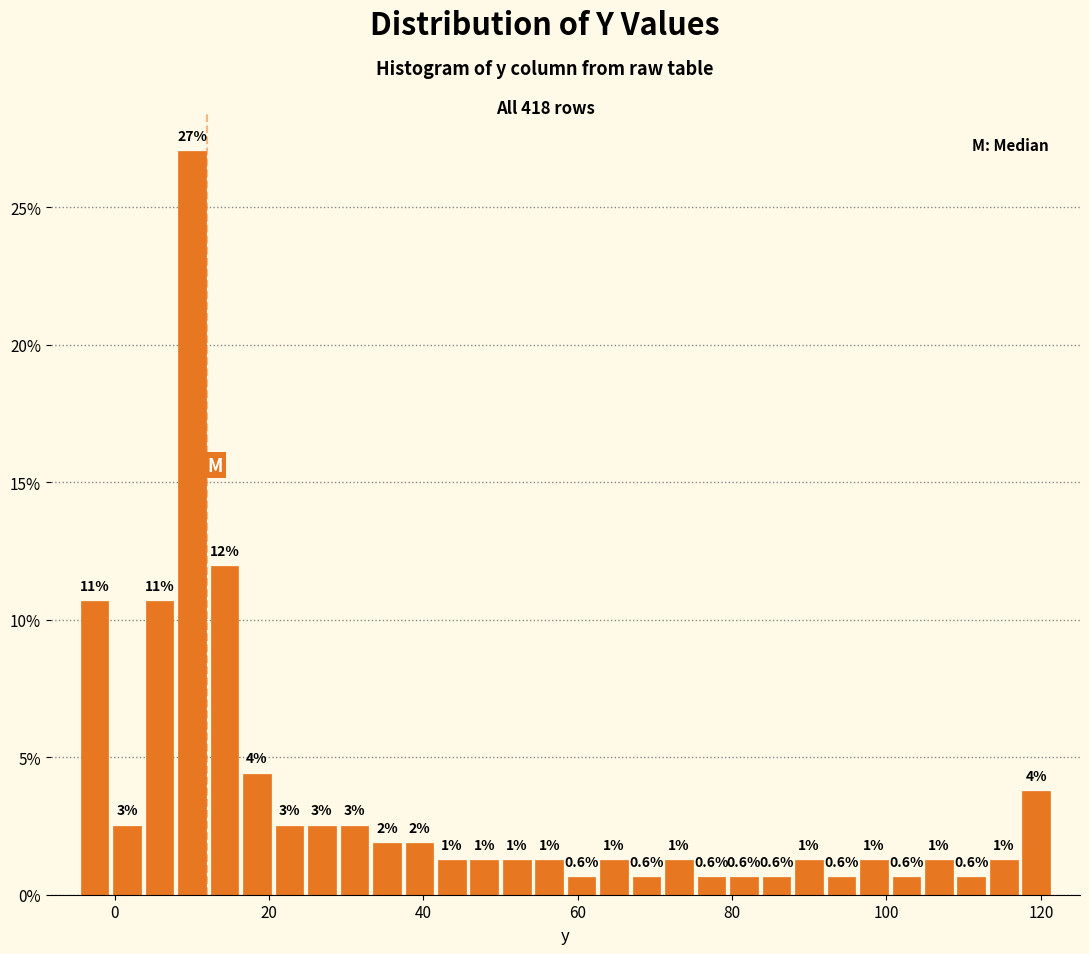

Read against the x-axis, roughly where is the centre of the tallest bar?

10